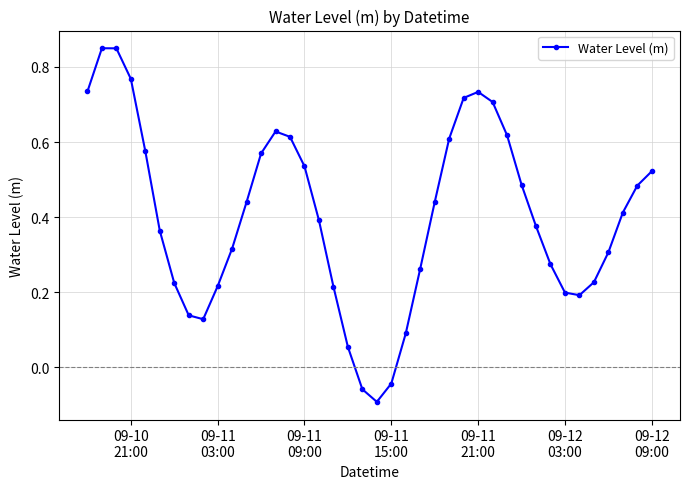

Count the number of categories in the chart.

40